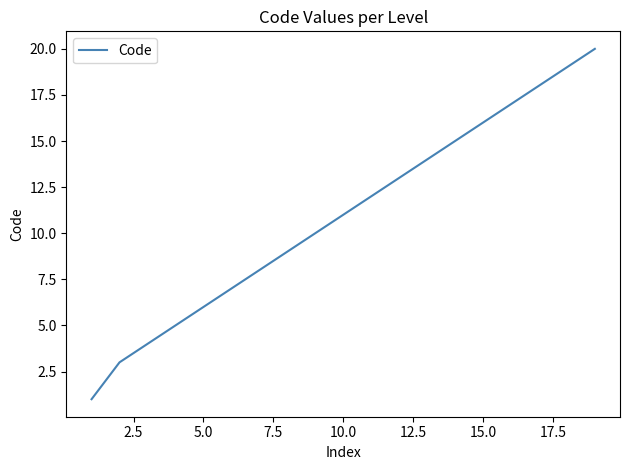

What is the maximum value shown in the chart?

20